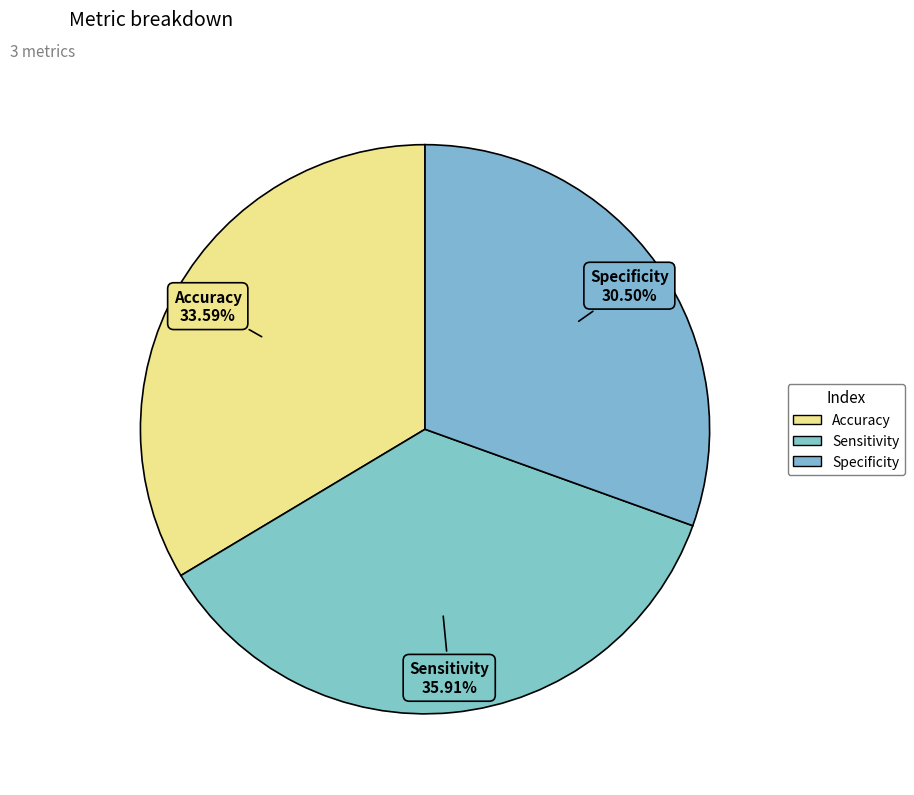

How many segments does this pie chart have?

3